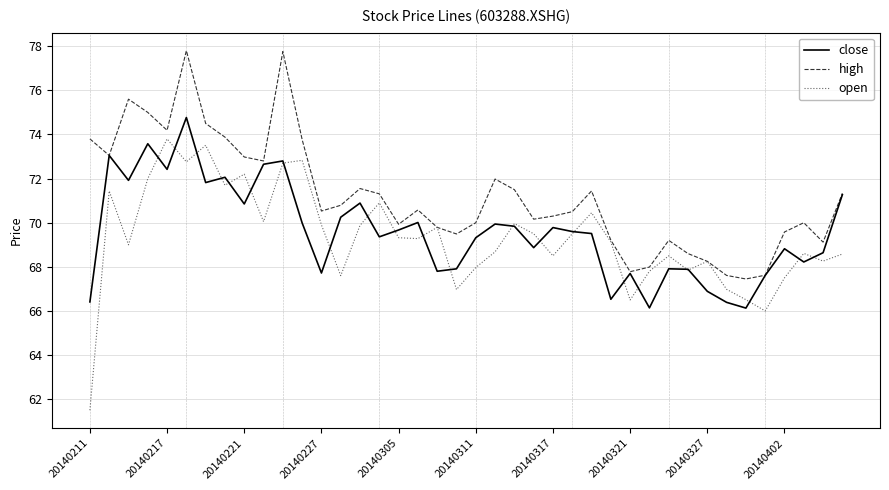

Which series has the largest range (max minus min)?

open